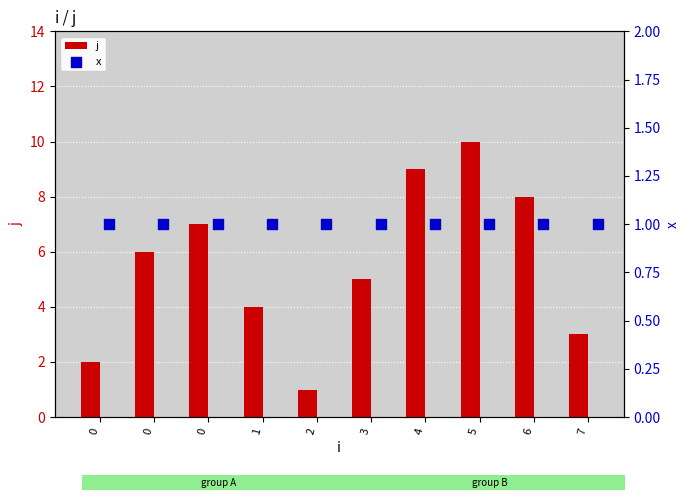

Which series has the largest total across all categories?

j